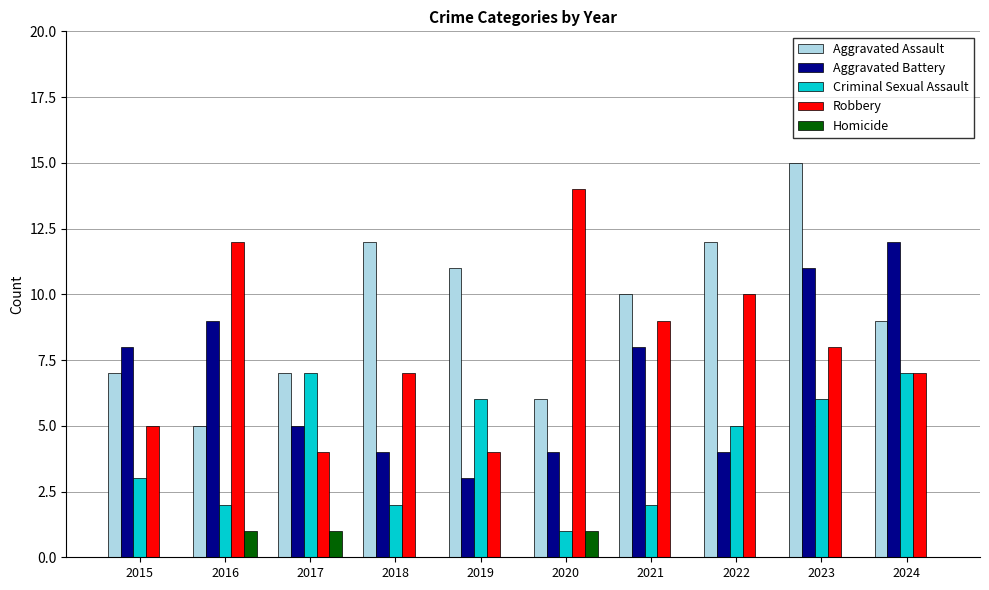

Are the bars horizontal?

No